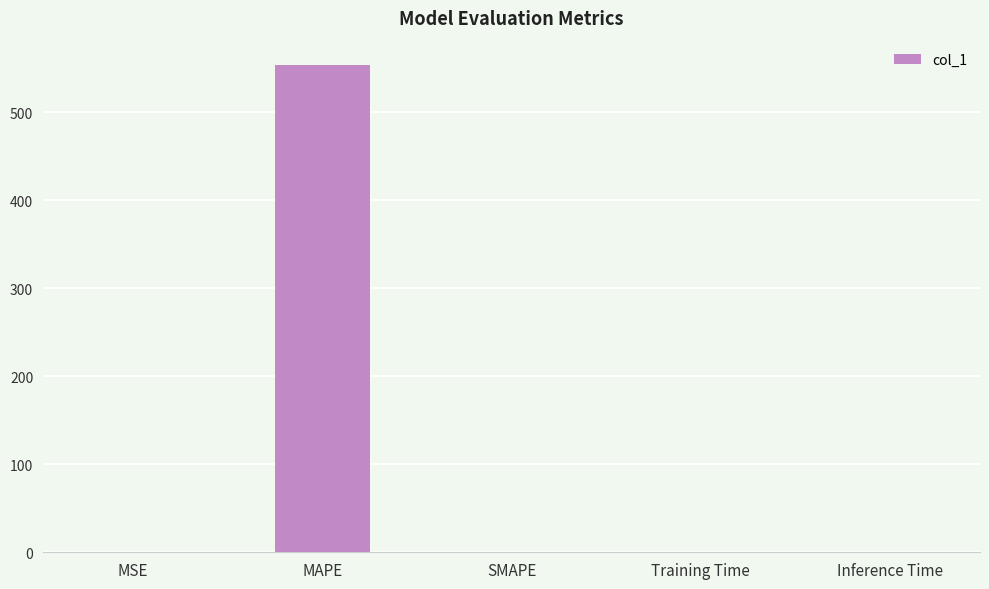

The chart shows a value of 0.0 at SMAPE. True or false?

True